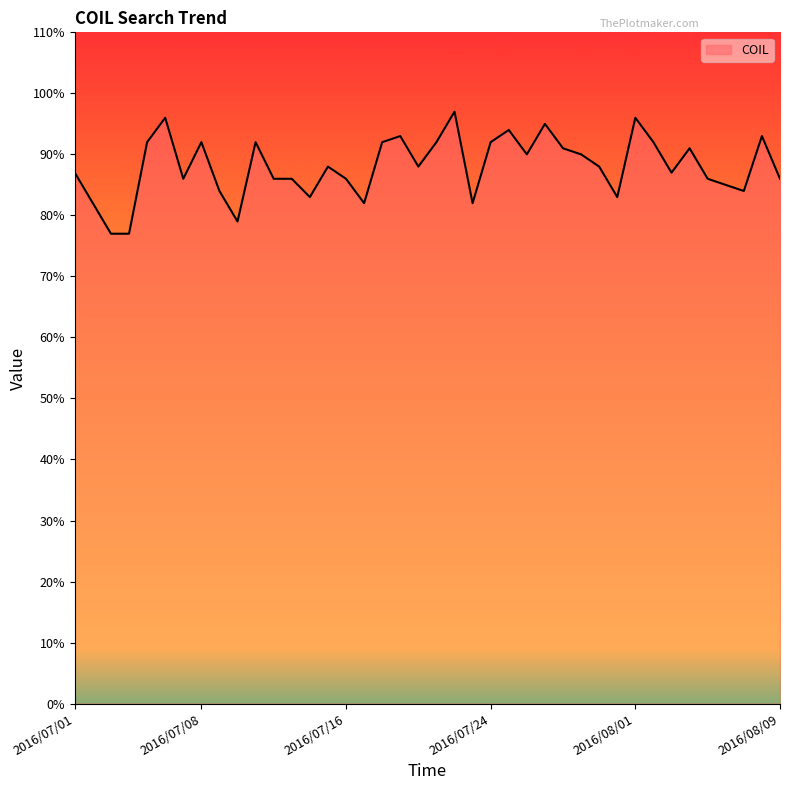

What is the difference between the maximum and minimum values?

20